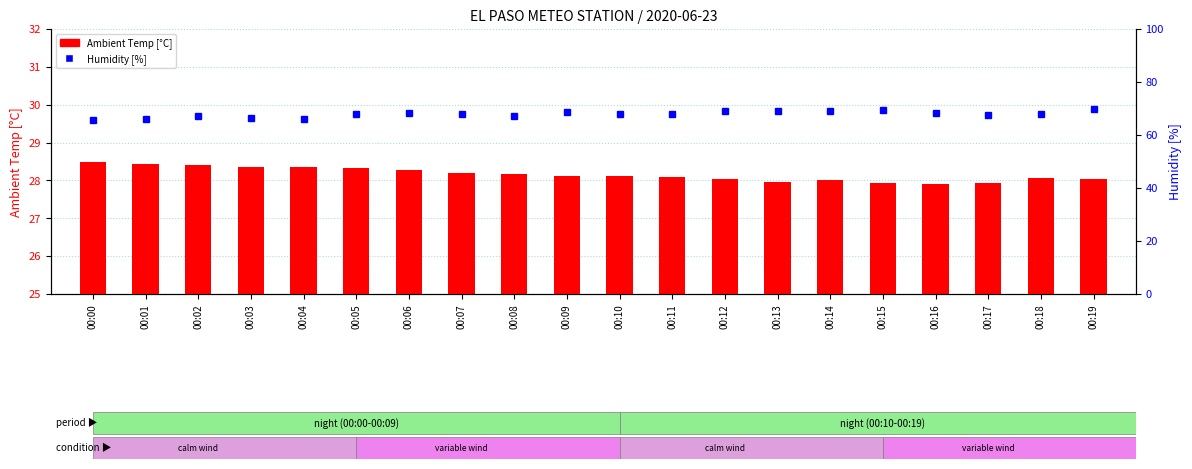

Is the value of Humidity [%] at 00:18 greater than the value of Ambient Temp [C] at 00:08?

Yes